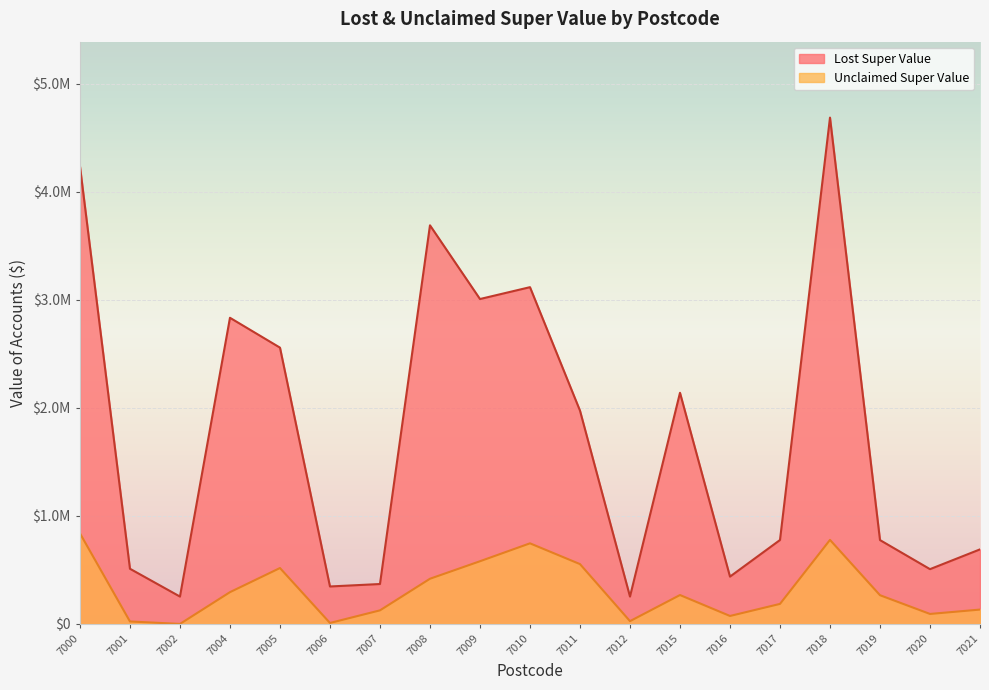

What is the approximate value of Lost Super Value at 7008?

3690940.1